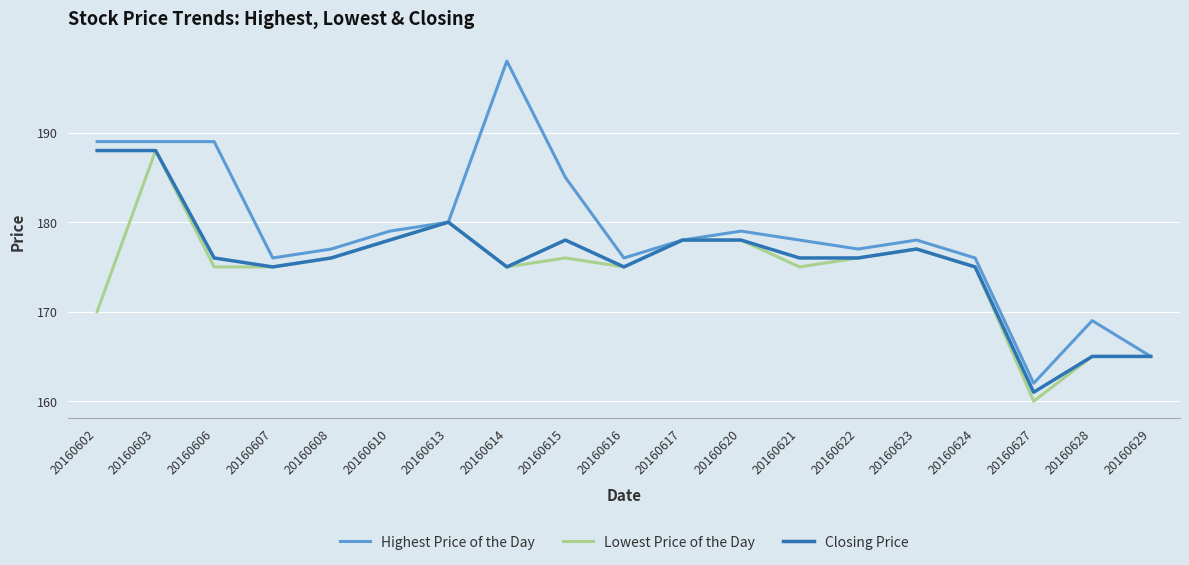

Which series has the widest spread of values?

Highest Price of the Day